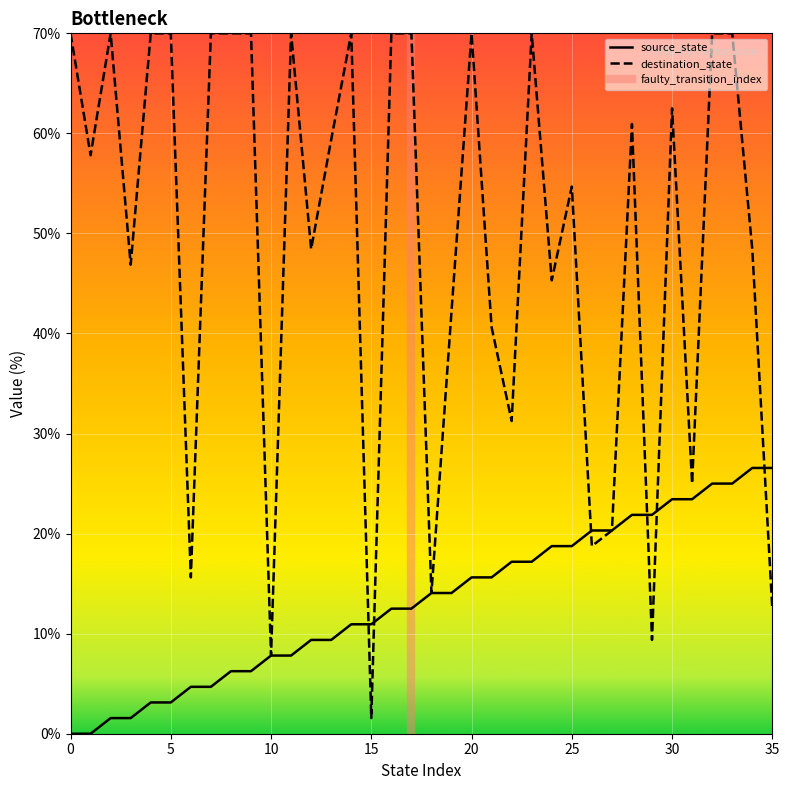

The chart shows a value of 26.6 at 35. True or false?

True